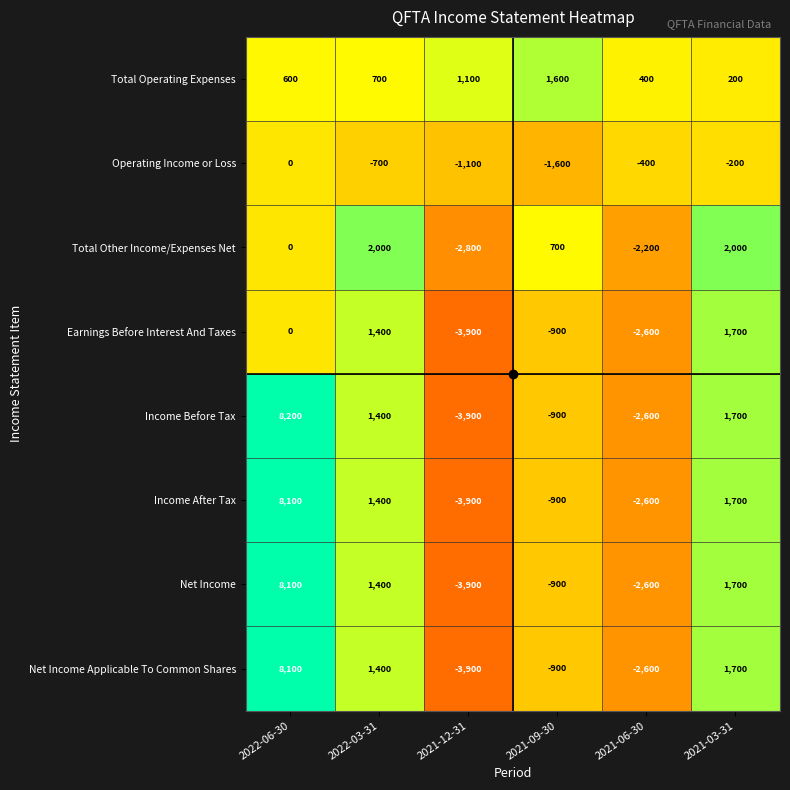

How many categories are shown in the chart?

6